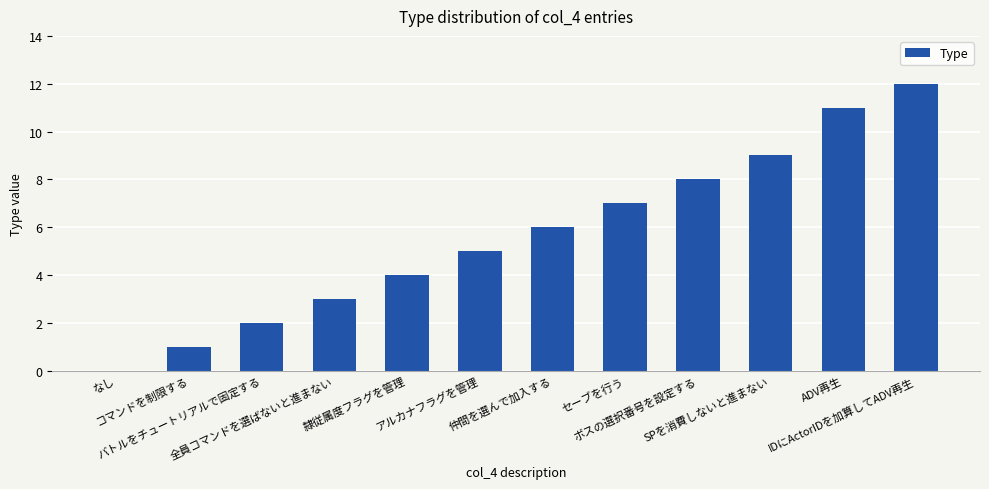

What is the sum of all values?

68